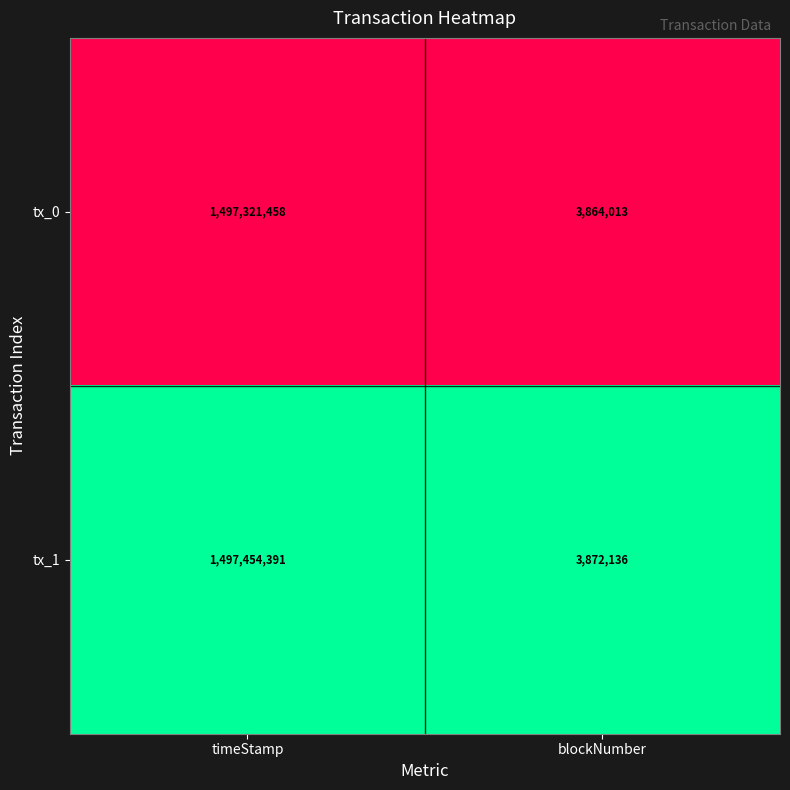

At which label does tx_1 reach its peak?

timeStamp